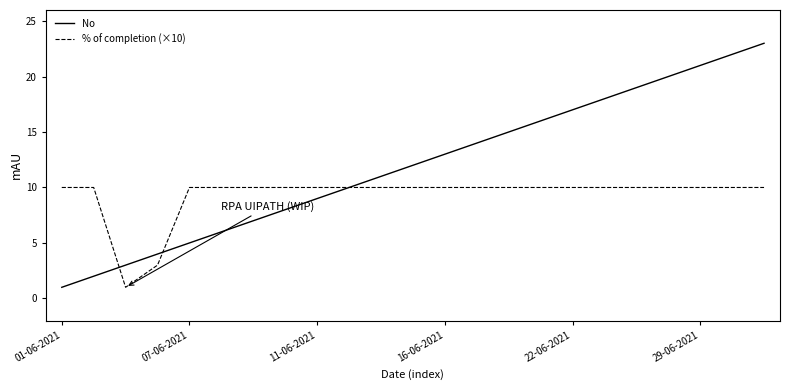

Which series has the largest total across all categories?

No